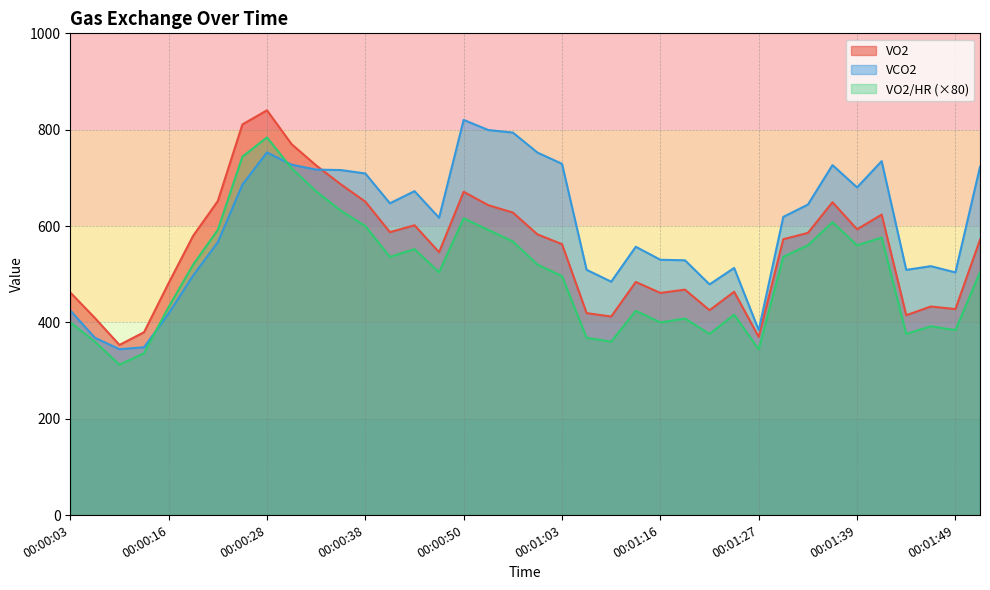

At how many categories does at least one series exceed 360?

37